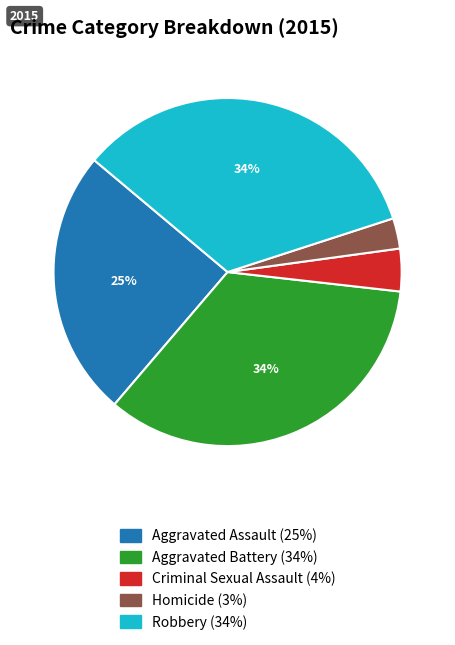

To the nearest percent, what is the combined percentage of Homicide and Robbery?

37%